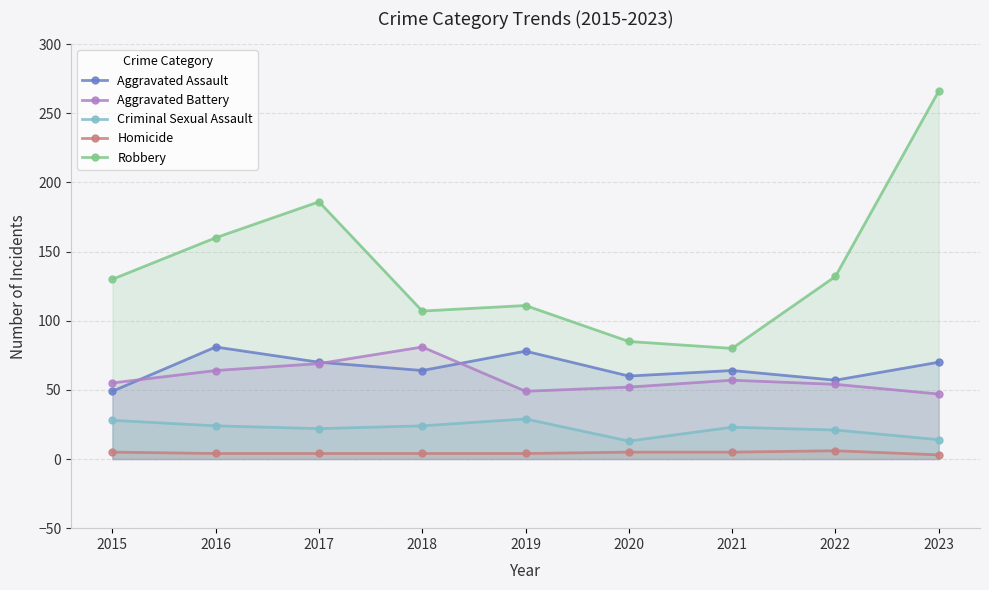

How many values in the Robbery series are below 130?

4